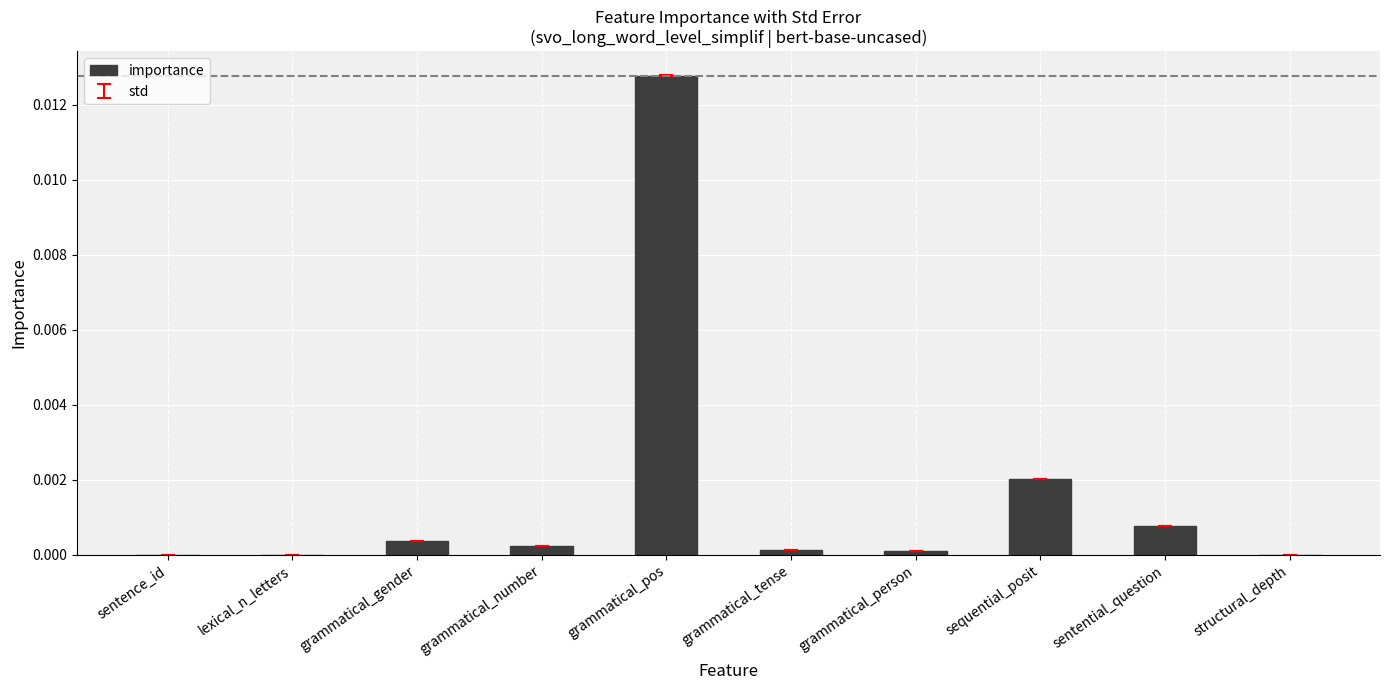

Are the bars horizontal?

No